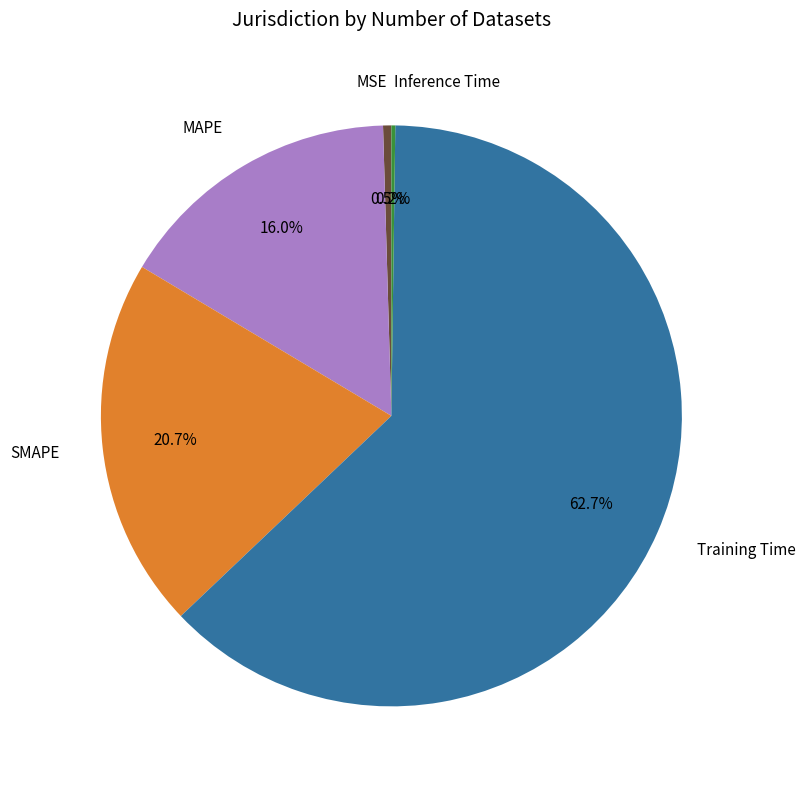

Does MSE account for over 50% of the chart?

No